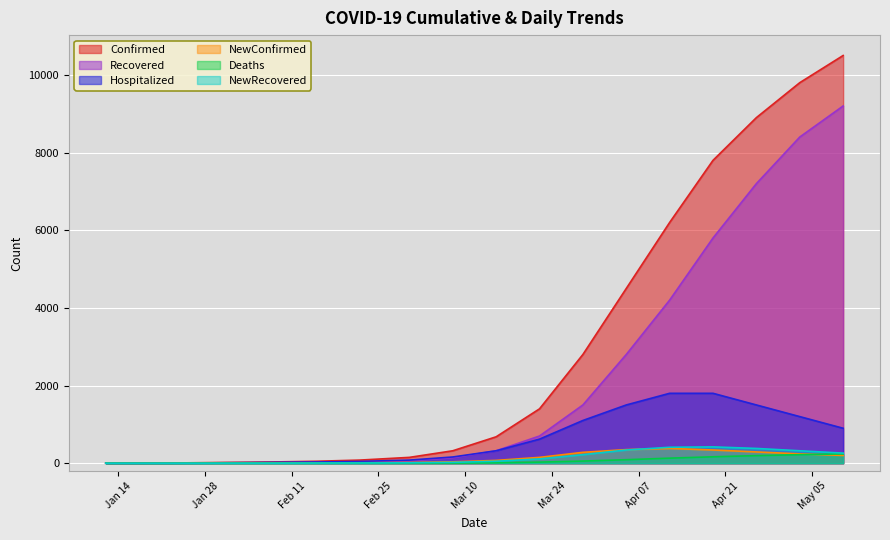

What is the average value of the Hospitalized series?

556